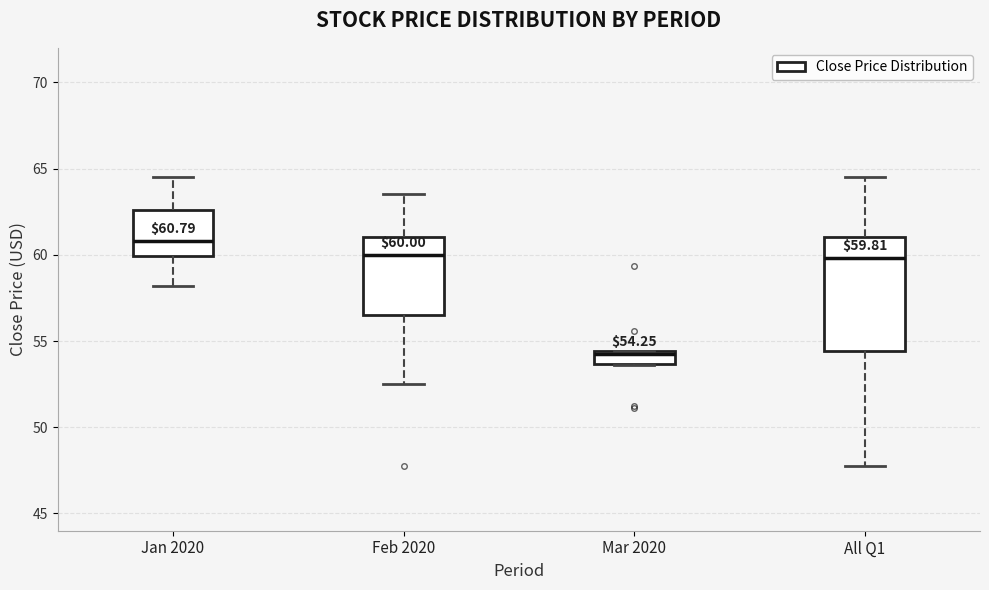

Comparing the boxes themselves (not the whiskers), which one is the tallest?

All Q1